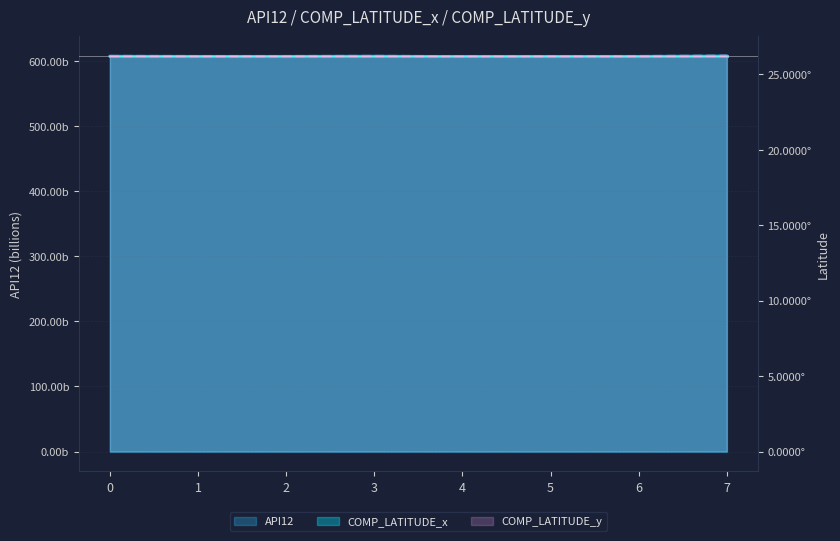

What are all the series names shown in the legend?

API12, COMP_LATITUDE_x, COMP_LATITUDE_y